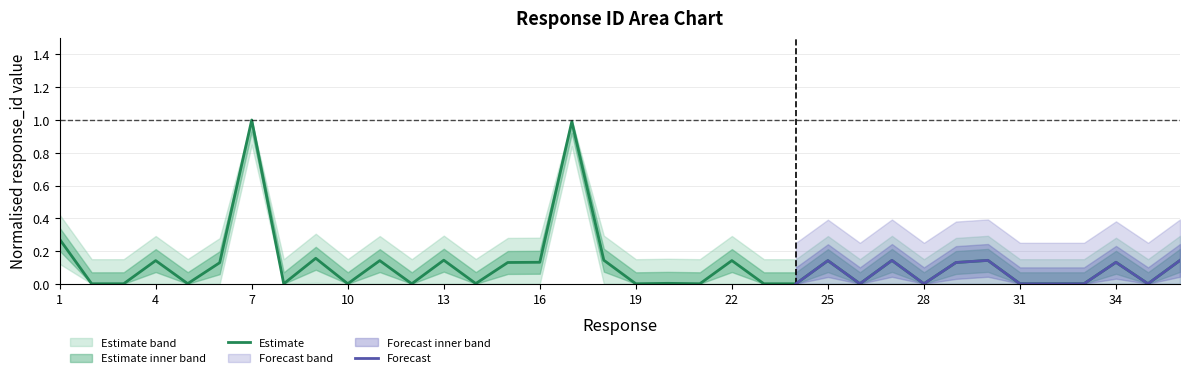

Reading left to right, extract all data points from this chart.

0.3	0.0	0.0	0.1	0.0	0.1	1.0	0.0	0.2	0.0	0.1	0.0	0.1	0.0	0.1	0.1	1.0	0.1	0.0	0.0	0.0	0.1	0.0	0.0	0.1	0.0	0.1	0.0	0.1	0.1	0.0	0.0	0.0	0.1	0.0	0.1